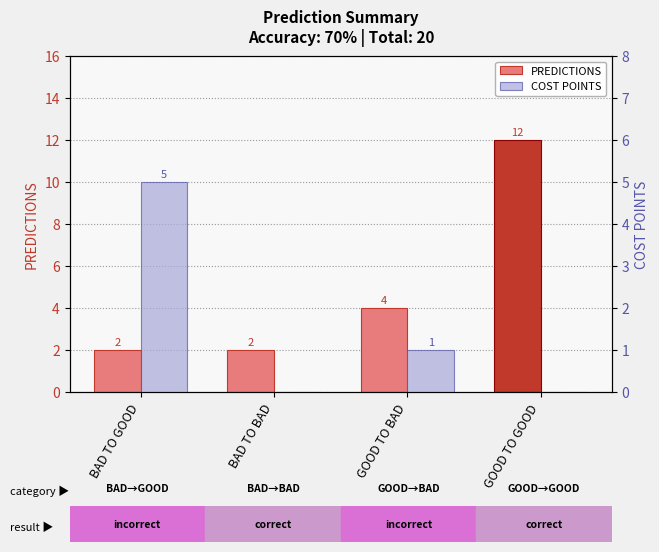

What are all the series names shown in the legend?

PREDICTIONS, COST POINTS